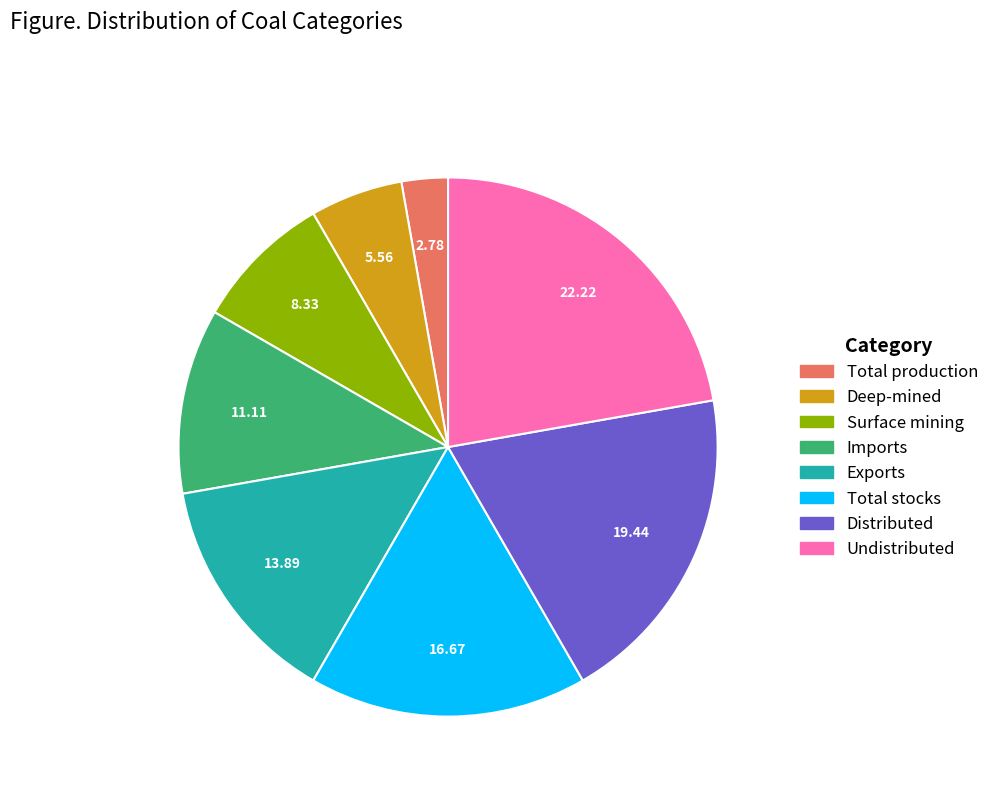

Between Exports and Imports, which is larger?

Exports